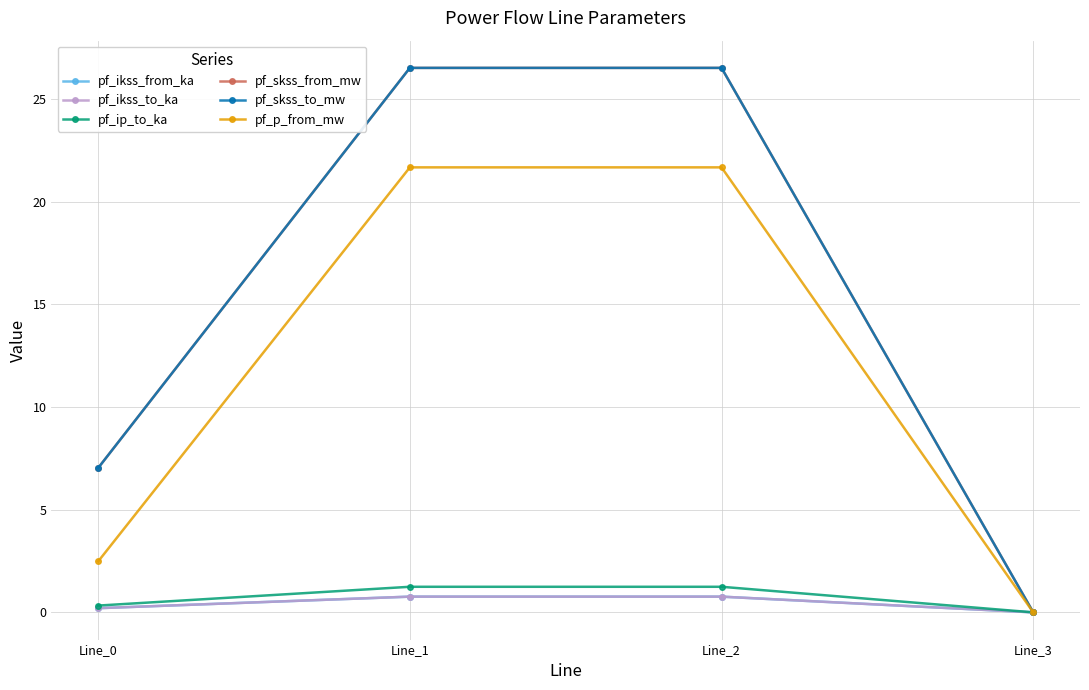

Does the chart have visible grid lines?

Yes